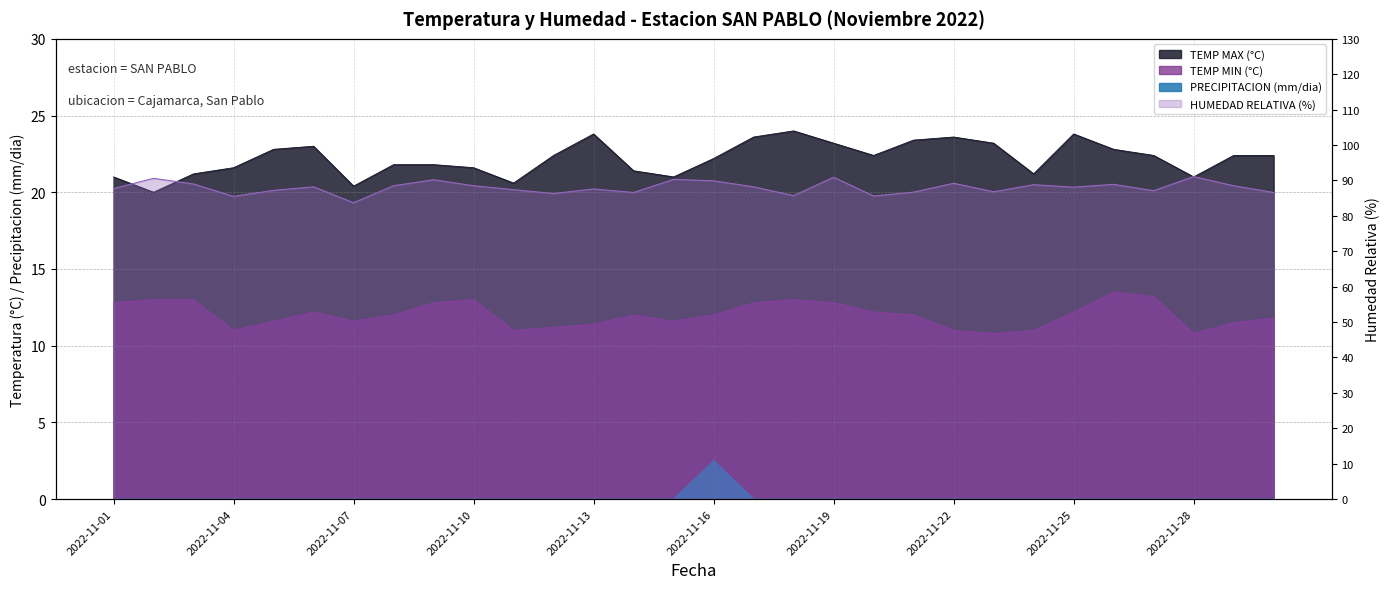

How many series are shown in this chart?

4